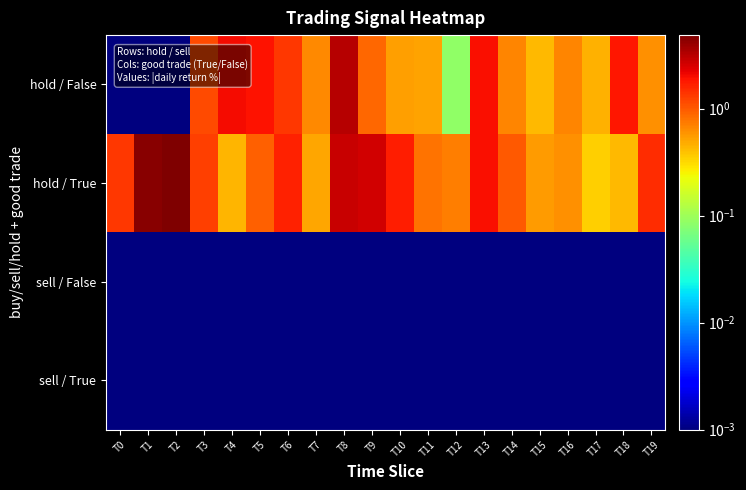

Which label corresponds to the largest value in the chart?

T2